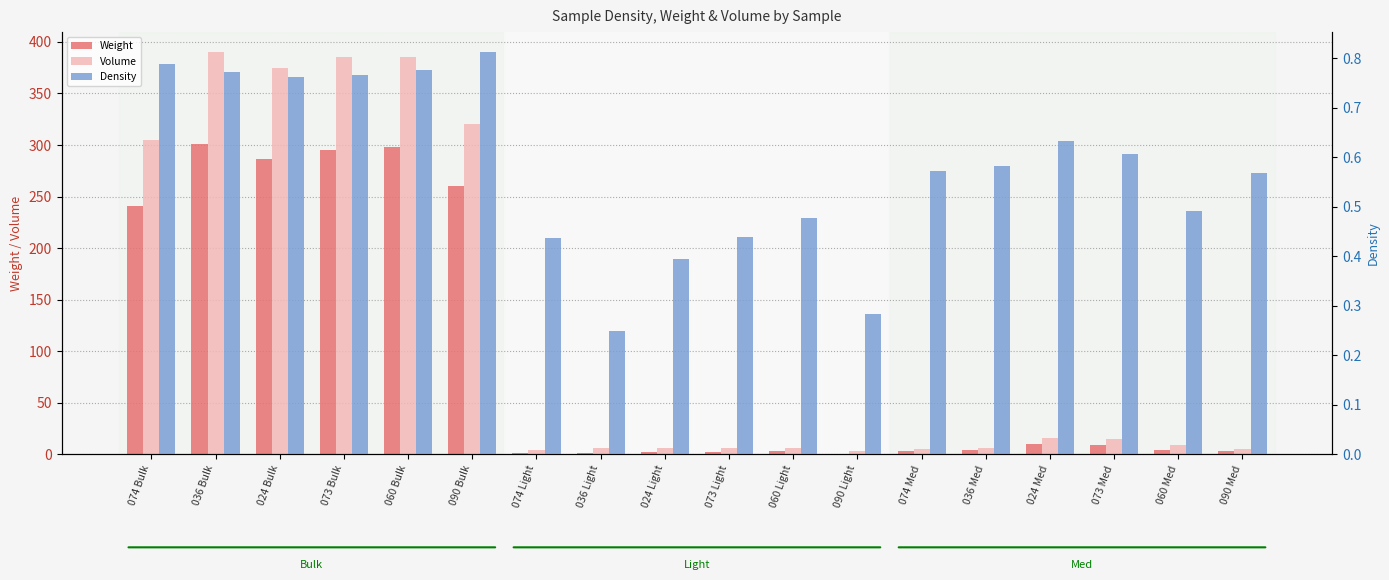

Which series has the largest total across all categories?

Volume